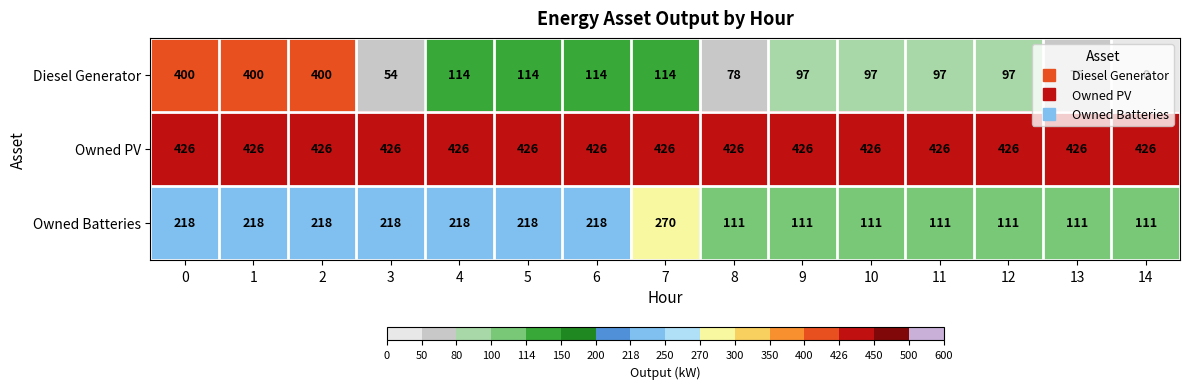

Which series changed the most between 3 and 7?

Diesel Generator